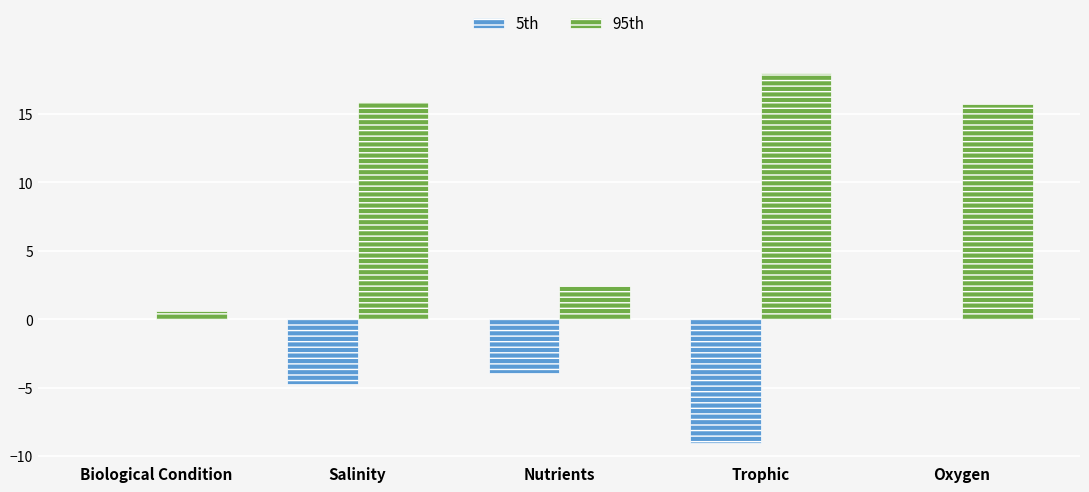

What is the sum of the 95th values at Nutrients and Salinity?

18.3